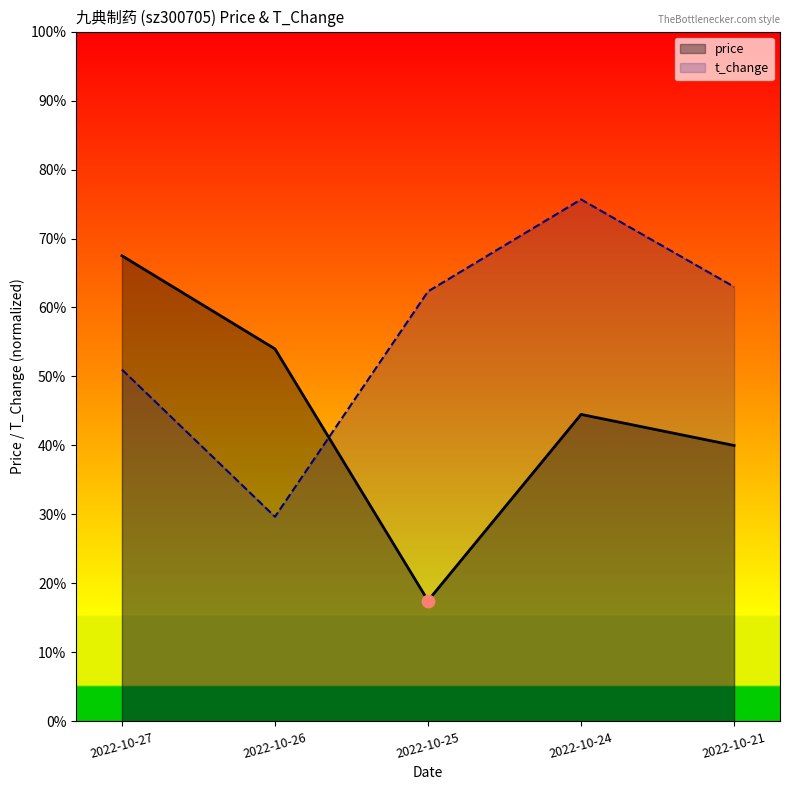

Which series reaches the maximum Y coordinate?

t_change